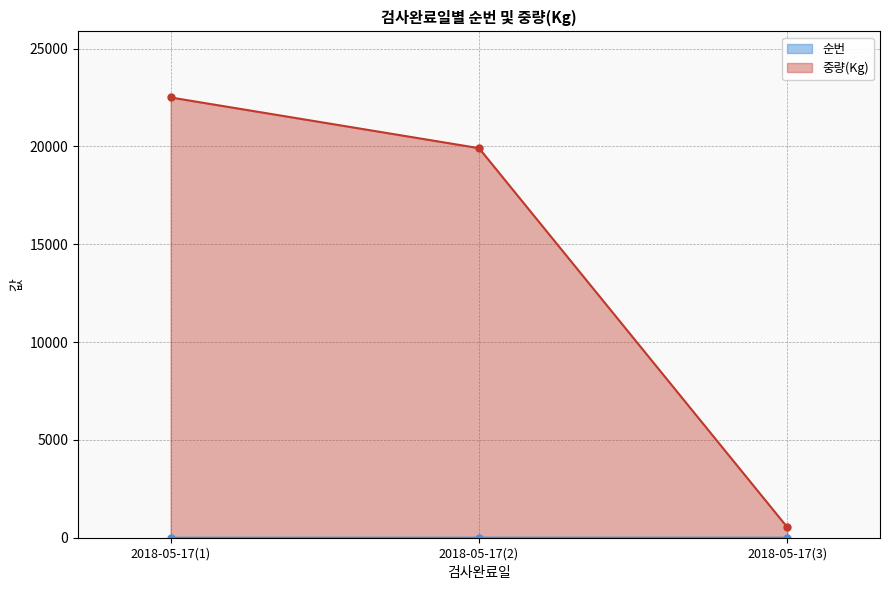

What is the greatest value displayed?

22500